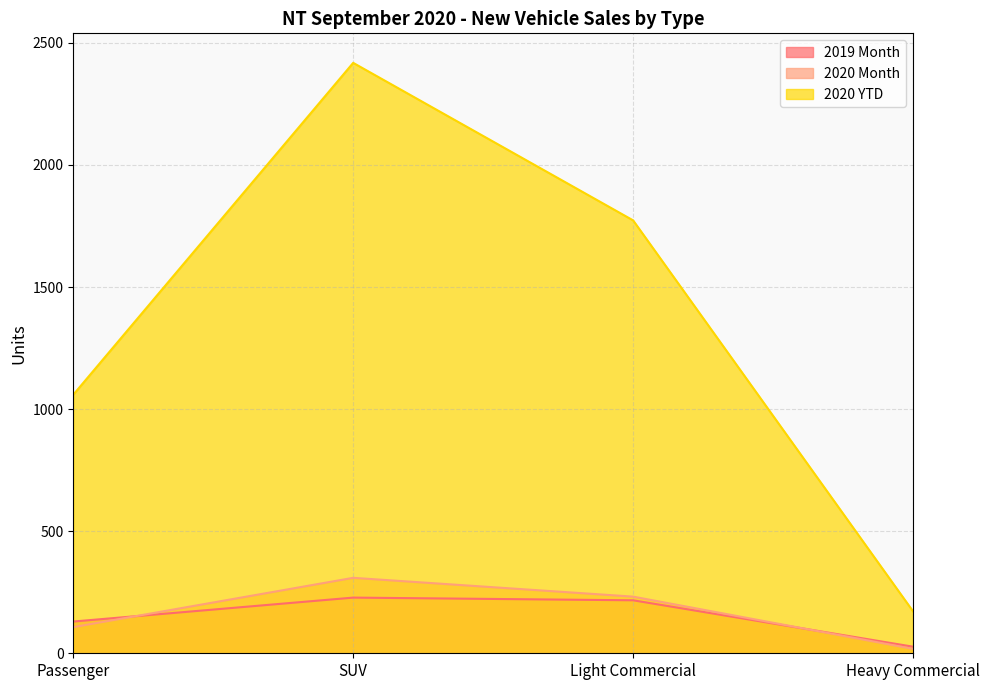

Reading right to left, transcribe all the data shown in this chart.

2019 Month: Heavy Commercial=27	Light Commercial=217	SUV=228	Passenger=130
2020 Month: Heavy Commercial=18	Light Commercial=232	SUV=309	Passenger=107
2020 YTD: Heavy Commercial=172	Light Commercial=1773	SUV=2418	Passenger=1059